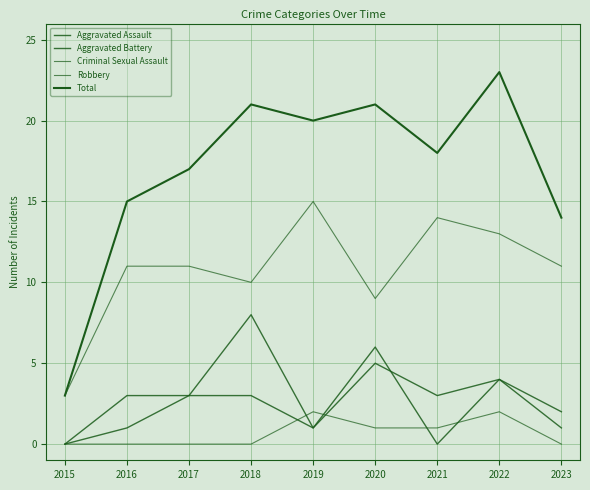

What is the sum of all Aggravated Assault values?

21